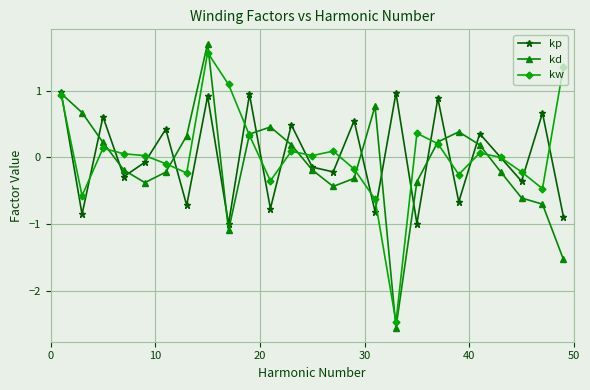

What is the value of the kw point at the 23rd from the left?

-0.2